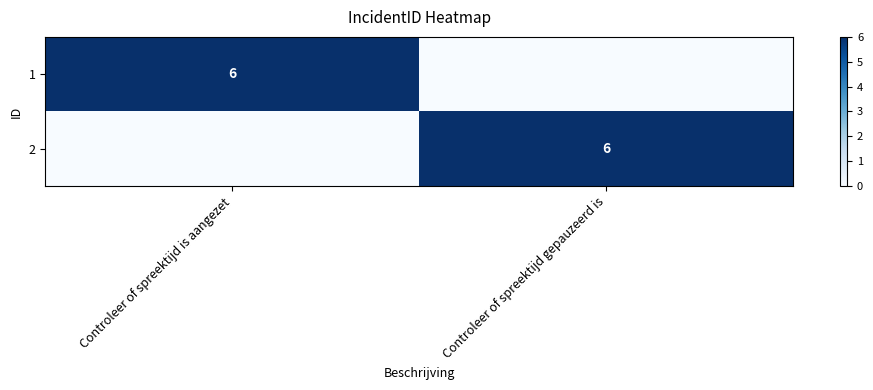

The 1 series shows 4 at Controleer of spreektijd is aangezet. True or false?

False